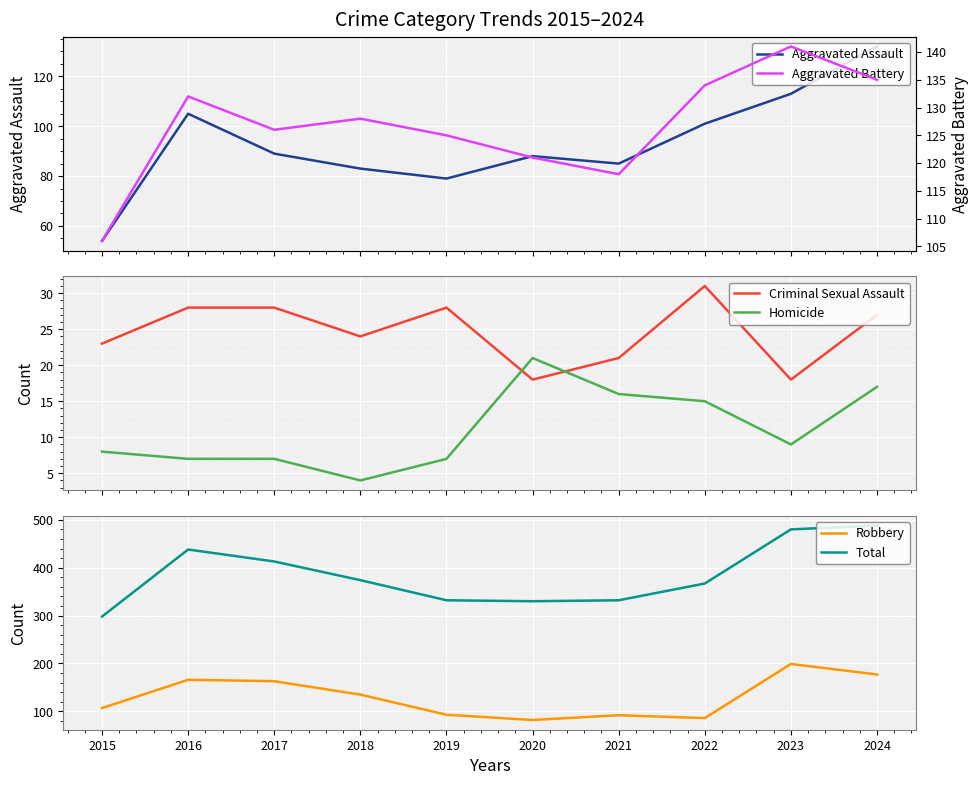

How many lines are shown in the chart?

6